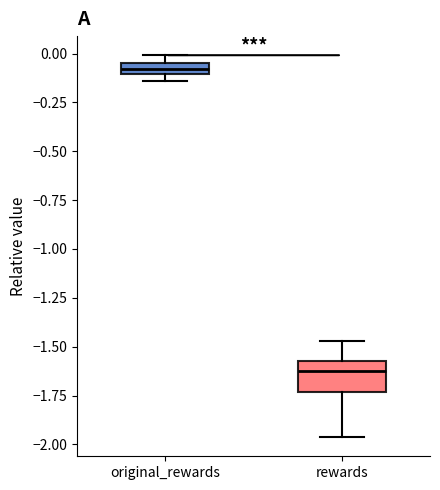

Which box is the tallest, from its lower edge to its upper edge?

rewards